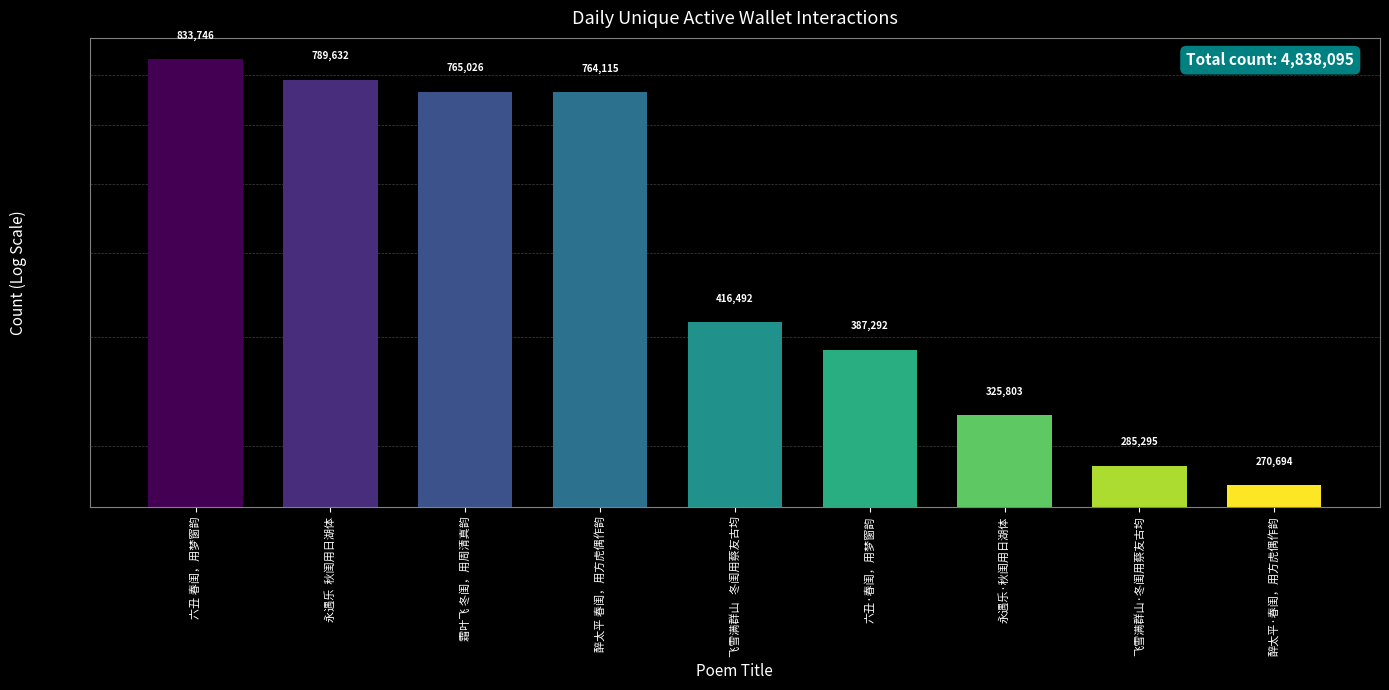

What is the value of the 1st bar from the left?

833746